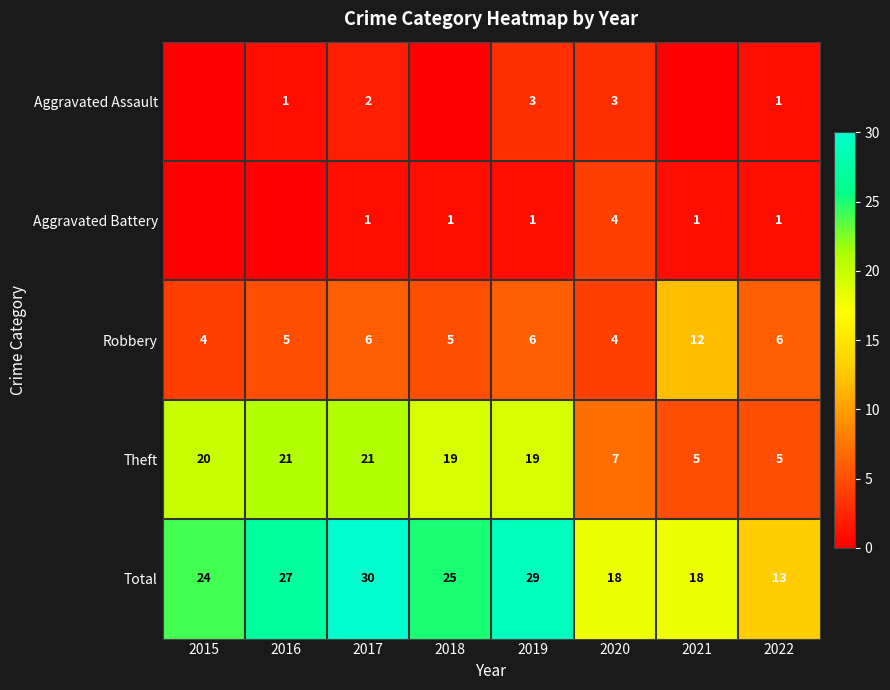

At how many categories does at least one series exceed 10?

8